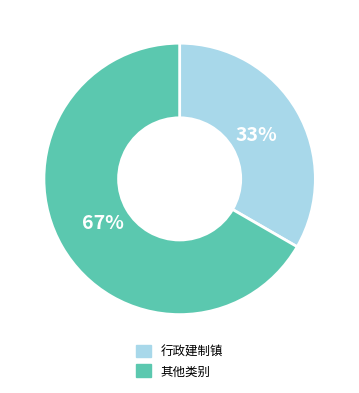

How many slices are in this pie chart?

2